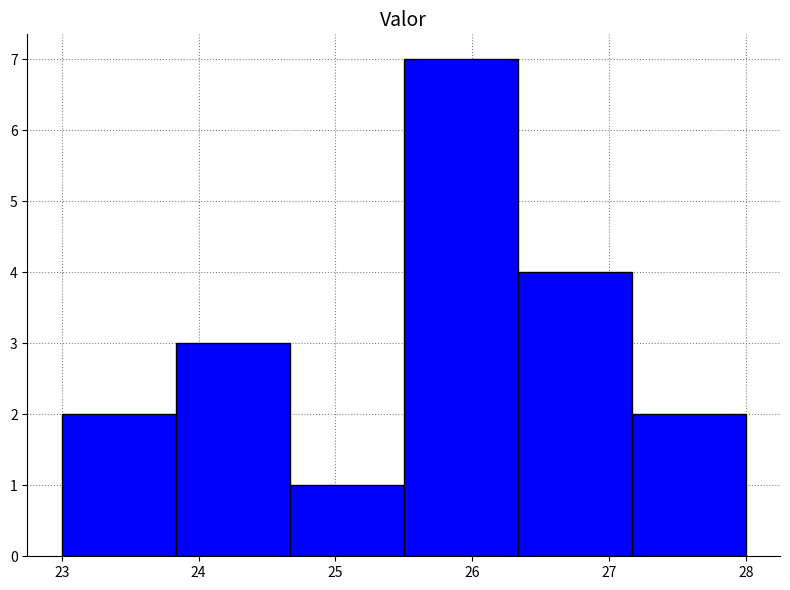

Reading left to right, list every bar in this chart as the range it spans on the x-axis followed by its height. Neither the bar edges nor the heights are printed on the chart, so give them approximately, as read against the axes.

23.0 to 23.8: 2
23.8 to 24.7: 3
24.7 to 25.5: 1
25.5 to 26.3: 7
26.3 to 27.2: 4
27.2 to 28.0: 2